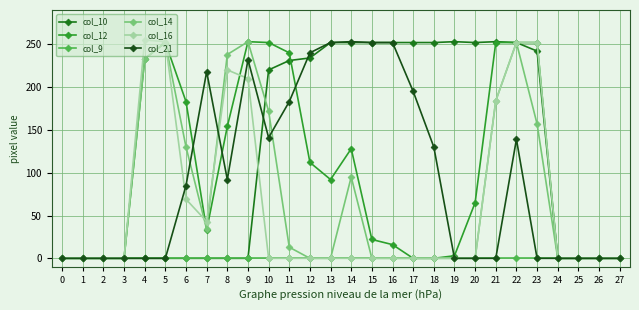

What is the difference between the highest and lowest values at 19?

253